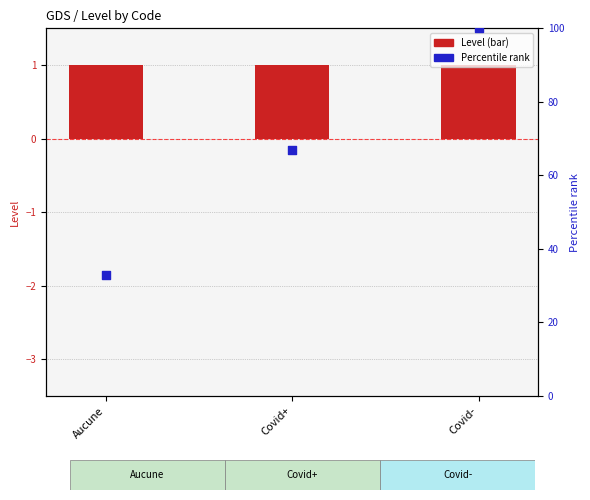

What is the total value across all series at Covid-?

101